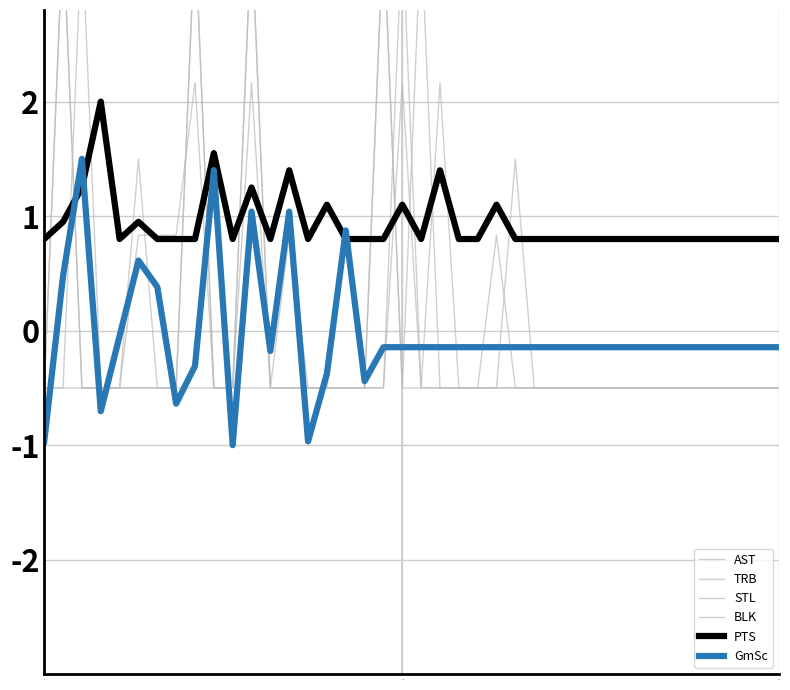

Reading left to right, list all the values displayed in this chart.

AST: -0.5	3.5	-0.5	-0.5	-0.5	1.5	-0.5	-0.5	3.5	-0.5	-0.5	3.5	-0.5	-0.5	-0.5	-0.5	-0.5	-0.5	3.5	-0.5	3.5	-0.5	-0.5	-0.5	-0.5	1.5	-0.5	-0.5	-0.5	-0.5	-0.5	-0.5	-0.5	-0.5	-0.5	-0.5	-0.5	-0.5	-0.5	-0.5
TRB: -0.5	-0.5	3.5	-0.5	-0.5	0.8	0.8	0.8	2.2	-0.5	-0.5	2.2	-0.5	0.8	-0.5	-0.5	0.8	-0.5	-0.5	2.2	-0.5	2.2	-0.5	-0.5	0.8	-0.5	-0.5	-0.5	-0.5	-0.5	-0.5	-0.5	-0.5	-0.5	-0.5	-0.5	-0.5	-0.5	-0.5	-0.5
STL: -0.5	3.5	-0.5	-0.5	-0.5	-0.5	-0.5	-0.5	3.5	-0.5	-0.5	-0.5	-0.5	-0.5	-0.5	-0.5	-0.5	-0.5	3.5	-0.5	-0.5	-0.5	-0.5	-0.5	-0.5	-0.5	-0.5	-0.5	-0.5	-0.5	-0.5	-0.5	-0.5	-0.5	-0.5	-0.5	-0.5	-0.5	-0.5	-0.5
BLK: -0.5	-0.5	-0.5	-0.5	-0.5	-0.5	-0.5	-0.5	-0.5	-0.5	-0.5	3.5	-0.5	-0.5	-0.5	-0.5	-0.5	-0.5	-0.5	3.5	-0.5	-0.5	-0.5	-0.5	-0.5	-0.5	-0.5	-0.5	-0.5	-0.5	-0.5	-0.5	-0.5	-0.5	-0.5	-0.5	-0.5	-0.5	-0.5	-0.5
PTS: 0.8	1.0	1.2	2.0	0.8	1.0	0.8	0.8	0.8	1.6	0.8	1.2	0.8	1.4	0.8	1.1	0.8	0.8	0.8	1.1	0.8	1.4	0.8	0.8	1.1	0.8	0.8	0.8	0.8	0.8	0.8	0.8	0.8	0.8	0.8	0.8	0.8	0.8	0.8	0.8
GmSc: -1.0	0.5	1.5	-0.7	-0.0	0.6	0.4	-0.6	-0.3	1.4	-1.0	1.0	-0.2	1.0	-1.0	-0.4	0.9	-0.4	-0.1	-0.1	-0.1	-0.1	-0.1	-0.1	-0.1	-0.1	-0.1	-0.1	-0.1	-0.1	-0.1	-0.1	-0.1	-0.1	-0.1	-0.1	-0.1	-0.1	-0.1	-0.1